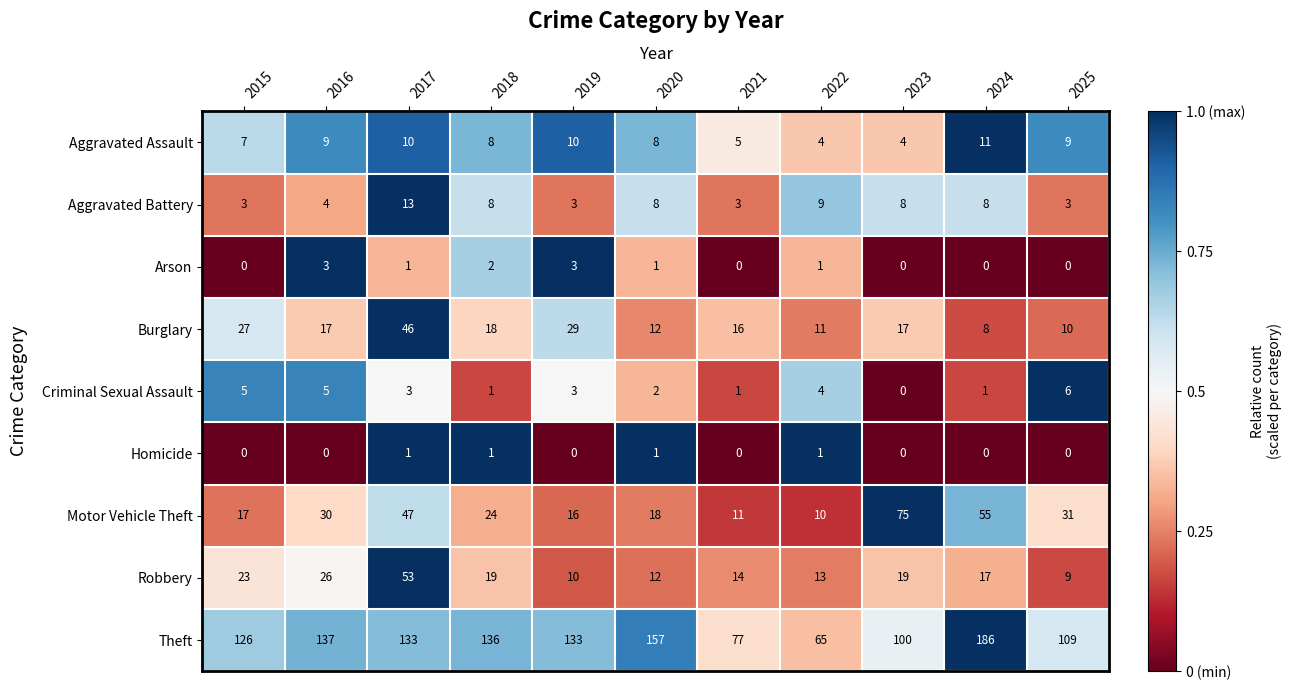

The Aggravated Assault series shows 7 at 2024. True or false?

False